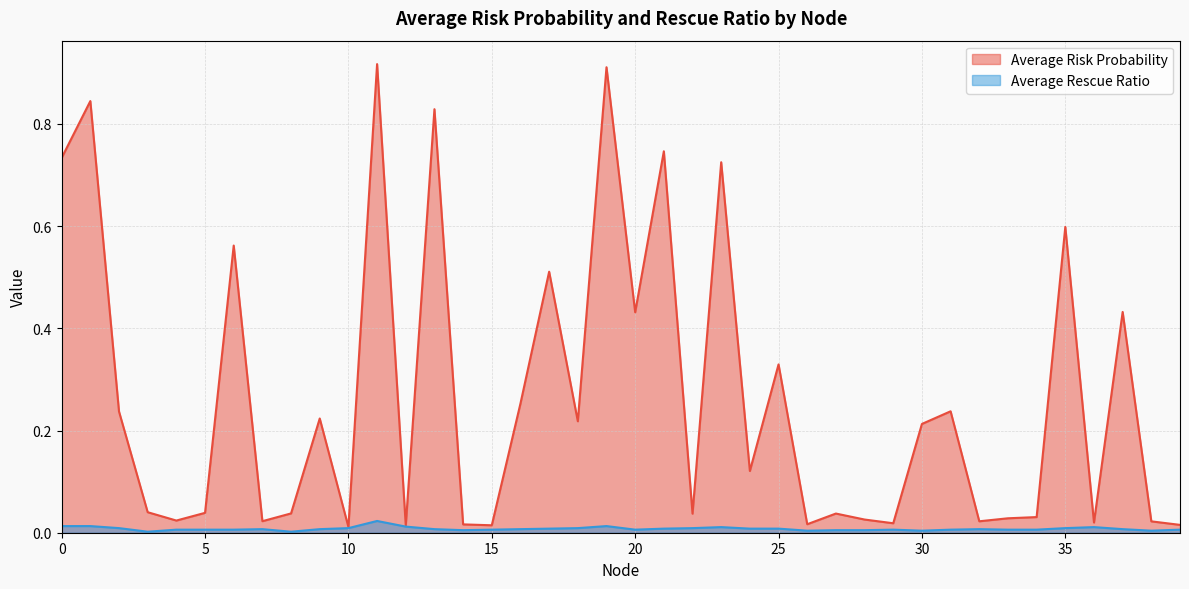

Rank the series by their average value, from lowest to highest.

Average Rescue Ratio, Average Risk Probability